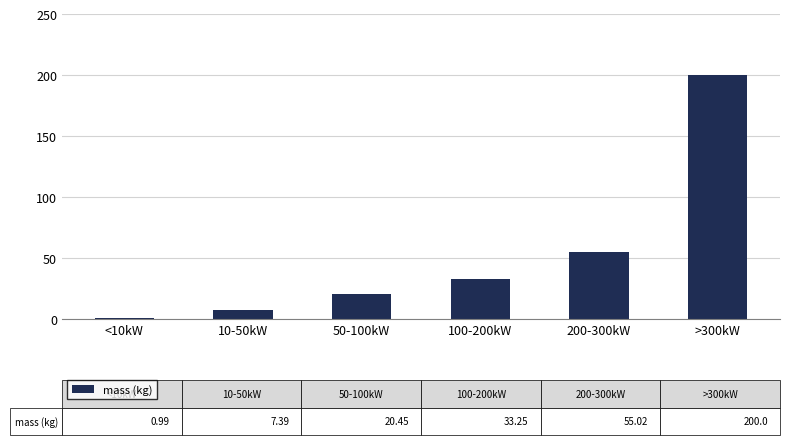

What is the label of the 3rd bar from the left?

50-100kW